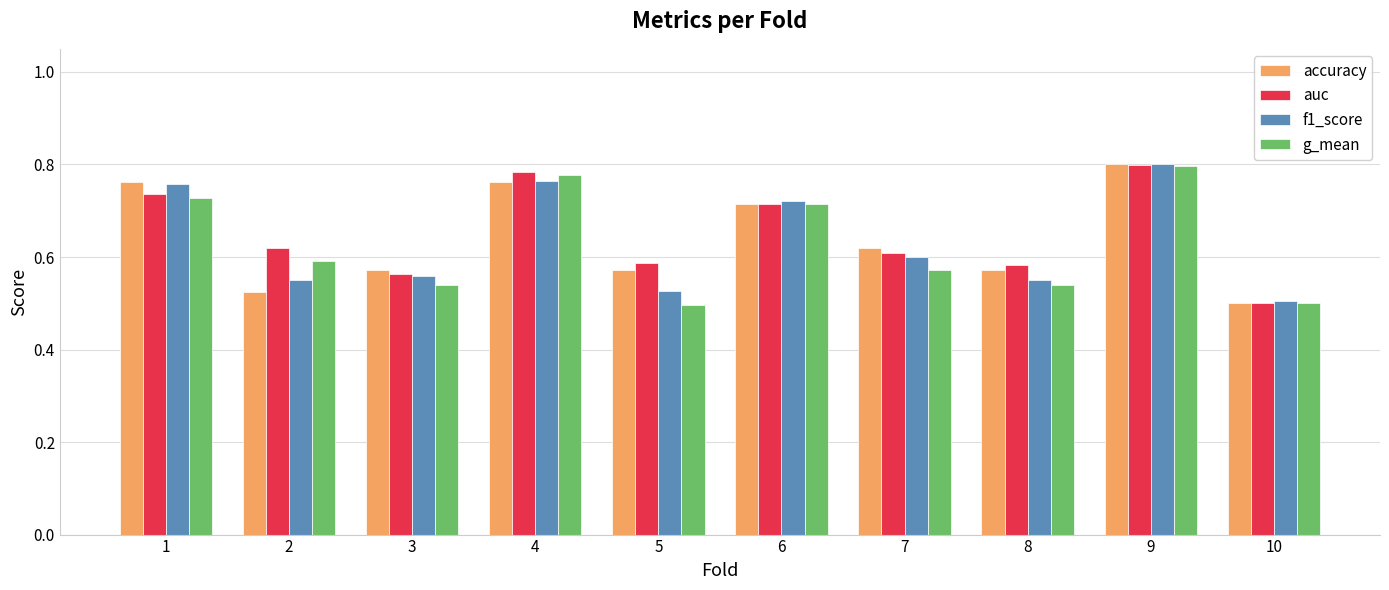

Does the chart contain stacked bars?

No